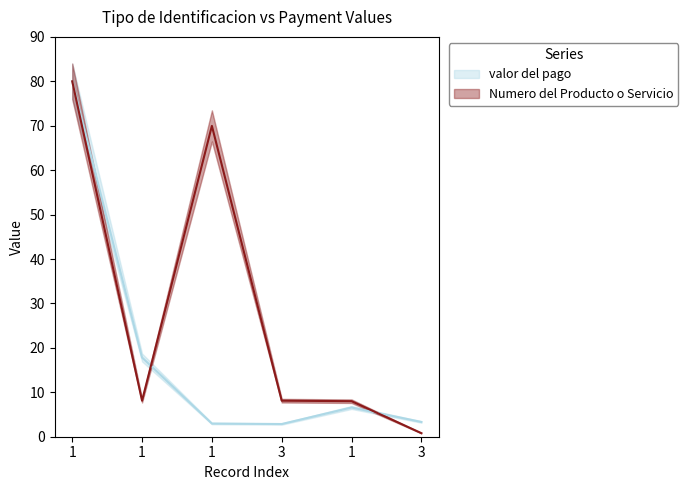

What is the sum of all Numero del Producto o Servicio values?

175.0